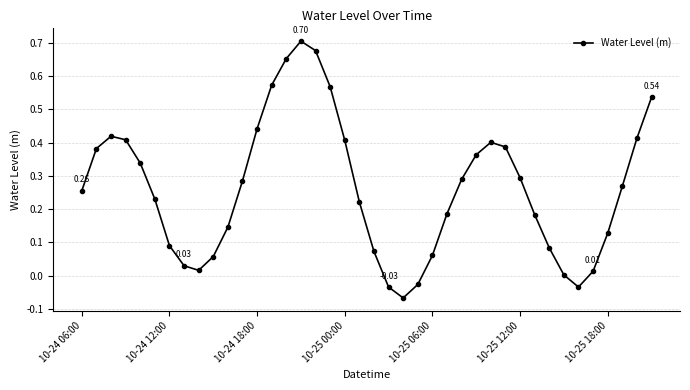

What is the difference between the maximum and minimum values?

0.8